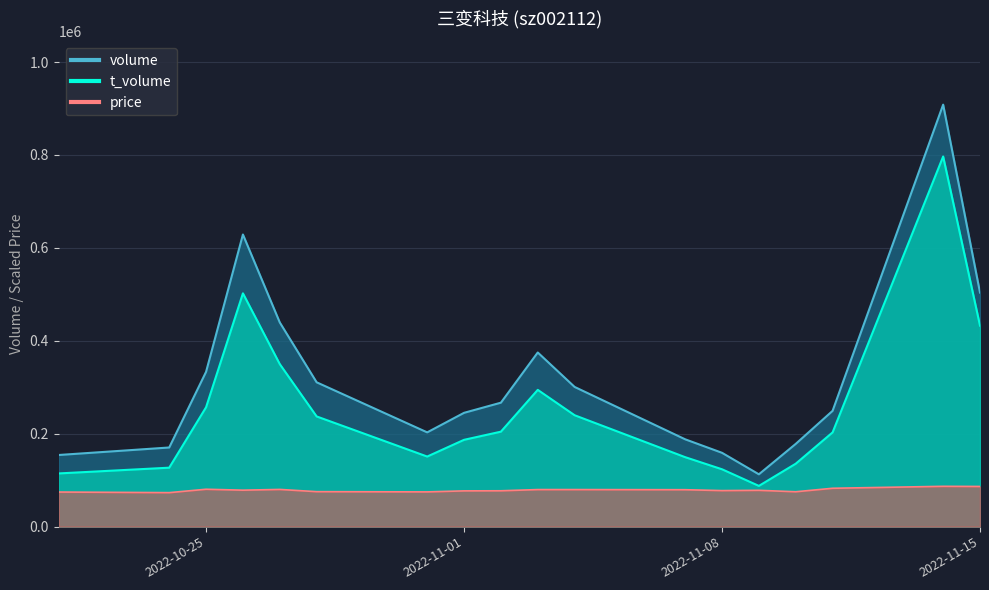

List the series in order of their overall mean, highest first.

volume, t_volume, price